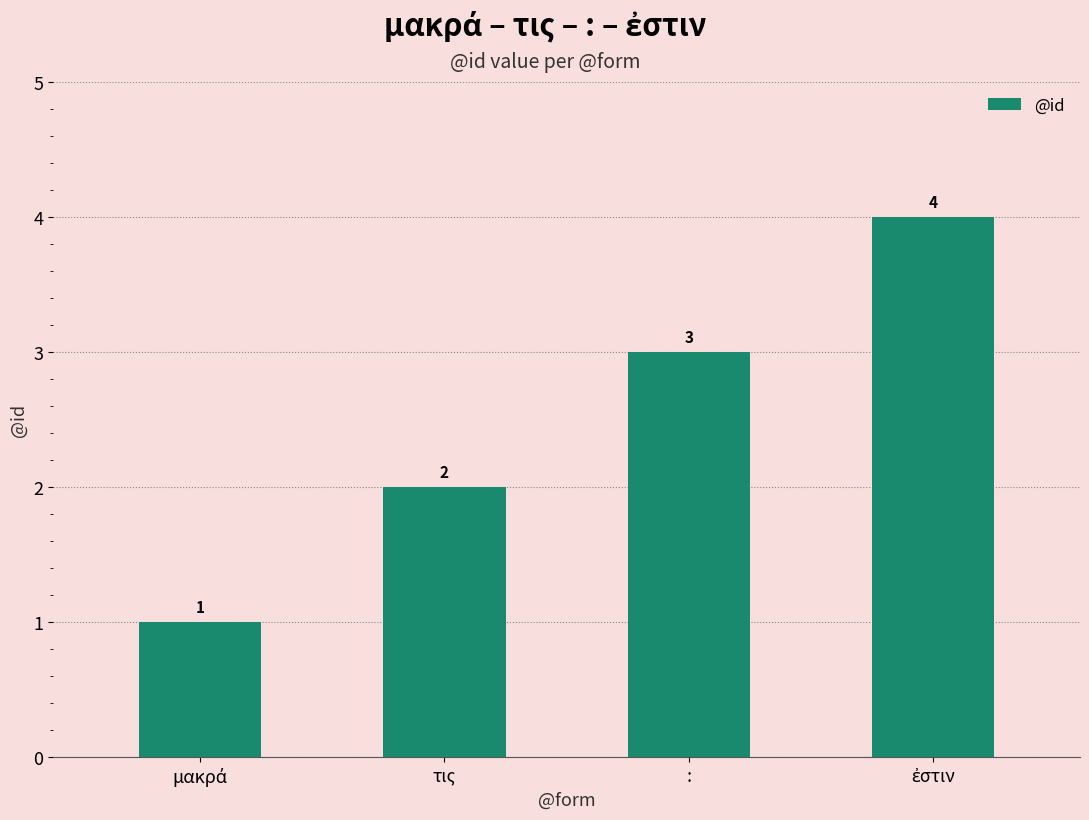

Reading left to right, extract all data points from this chart.

1	2	3	4